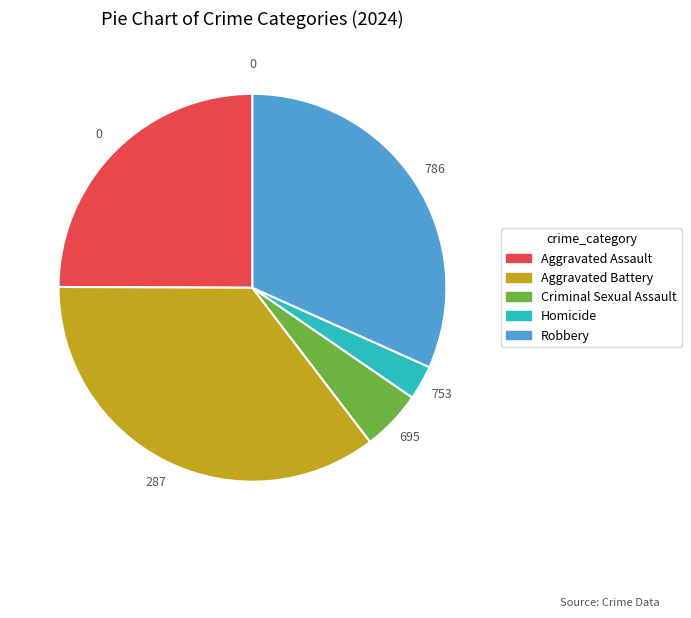

Between Homicide and Aggravated Assault, which is larger?

Aggravated Assault